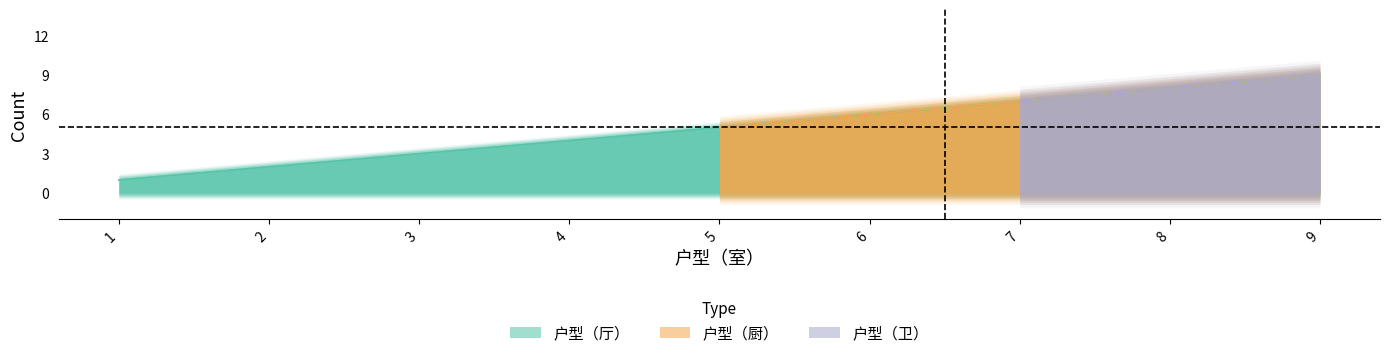

The 户型（厨） series shows 6 at 4. True or false?

False